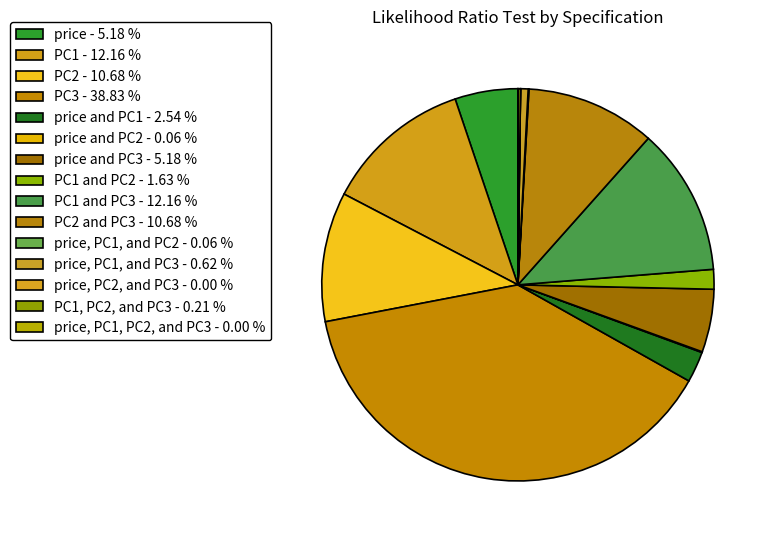

How many segments does this pie chart have?

15